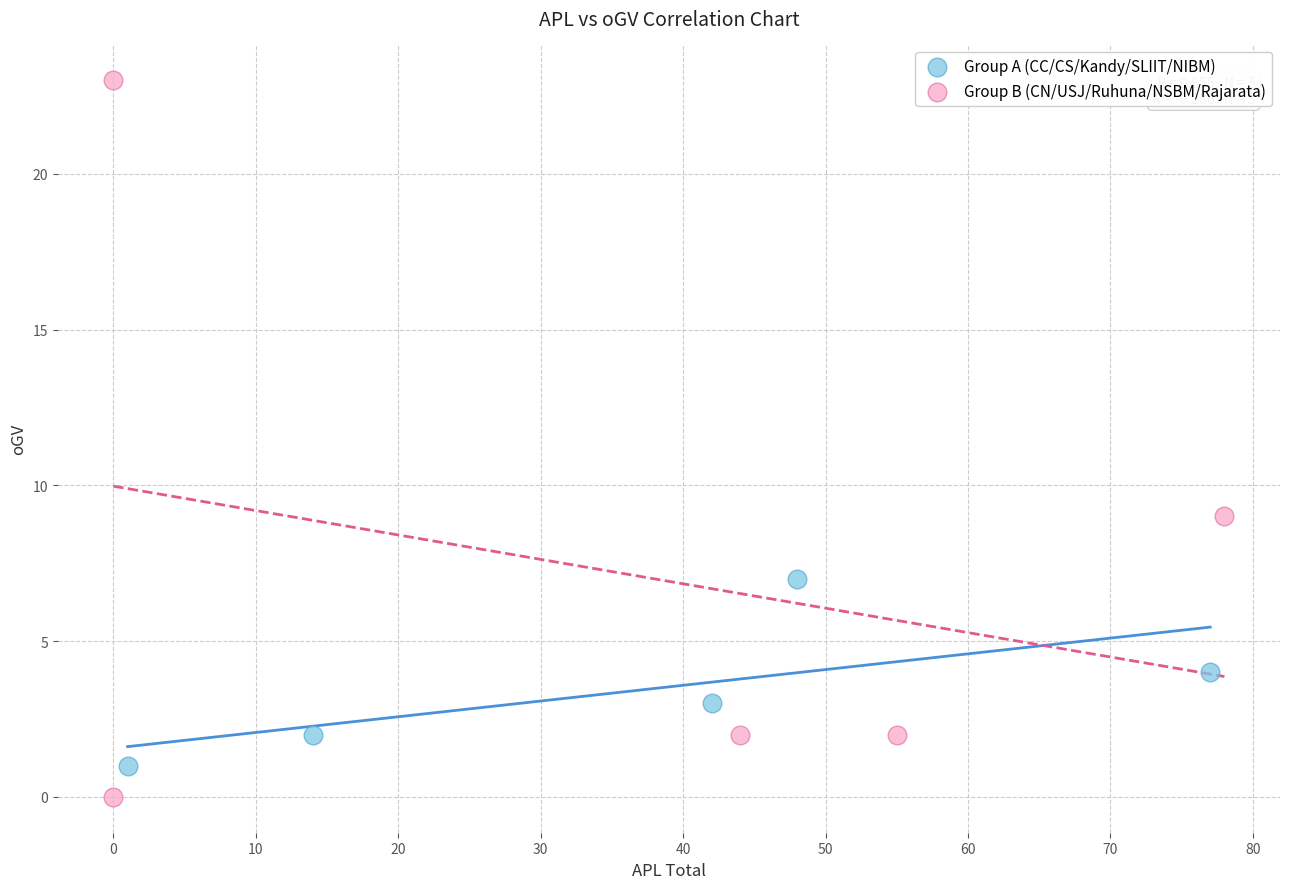

Which series has the widest spread of Y values?

Group B (CN/USJ/Ruhuna/NSBM/Rajarata)